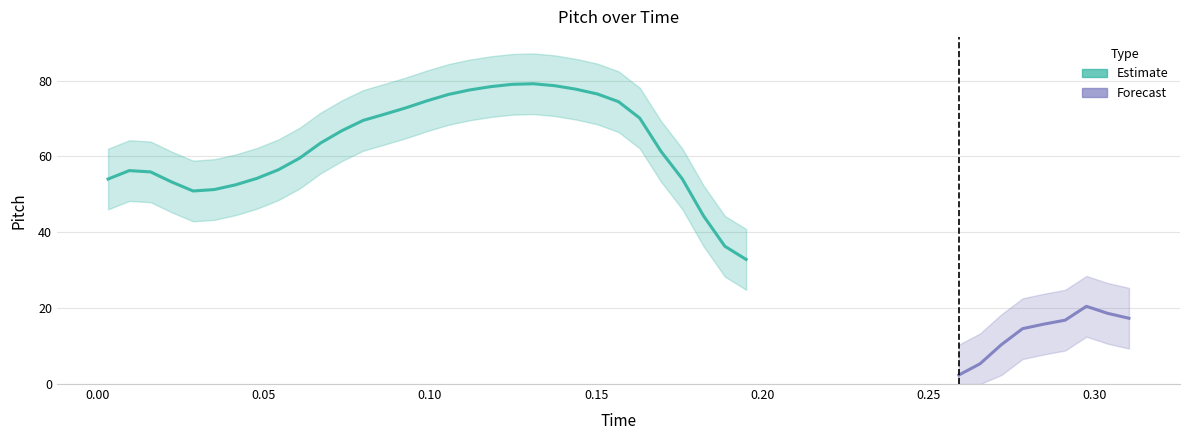

Where does the data first go above 56?

1